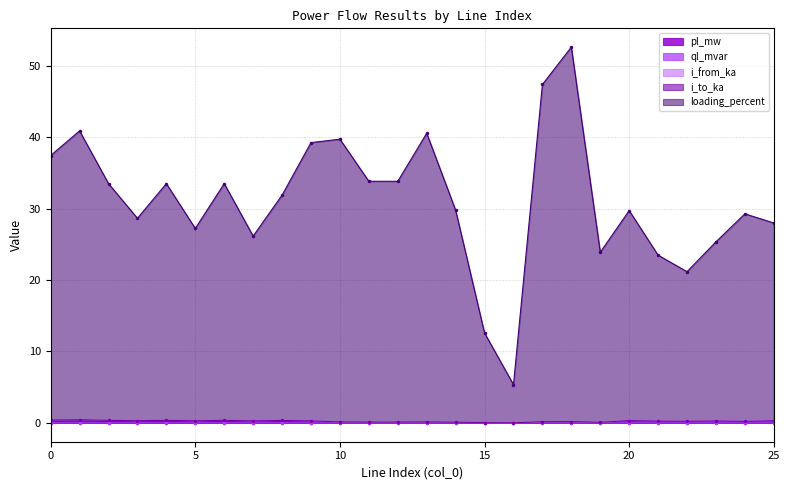

Reading left to right, extract all data points from this chart.

pl_mw: 0.0	0.0	0.0	0.0	0.0	0.0	0.0	0.0	0.0	0.0	0.0	0.0	0.0	0.0	0.0	0.0	0.0	0.0	0.0	0.0	0.0	0.0	0.0	0.0	0.0	0.0
ql_mvar: 0.0	0.0	0.0	0.0	0.0	0.0	0.0	0.0	0.0	0.0	0.0	0.0	0.0	0.0	0.0	0.0	0.0	0.0	0.0	0.0	0.0	0.0	0.0	0.0	0.0	0.0
i_from_ka: 0.4	0.4	0.4	0.3	0.4	0.3	0.4	0.3	0.3	0.3	0.1	0.1	0.1	0.1	0.1	0.0	0.0	0.2	0.2	0.1	0.3	0.3	0.2	0.3	0.2	0.3
i_to_ka: 0.4	0.4	0.4	0.3	0.4	0.3	0.4	0.3	0.3	0.3	0.1	0.1	0.1	0.1	0.1	0.0	0.0	0.2	0.2	0.1	0.3	0.3	0.2	0.3	0.2	0.3
loading_percent: 37.4	40.9	33.5	28.6	33.5	27.2	33.5	26.2	31.9	39.2	39.7	33.8	33.8	40.5	29.8	12.6	5.4	47.4	52.6	23.9	29.7	23.5	21.2	25.4	29.3	28.0